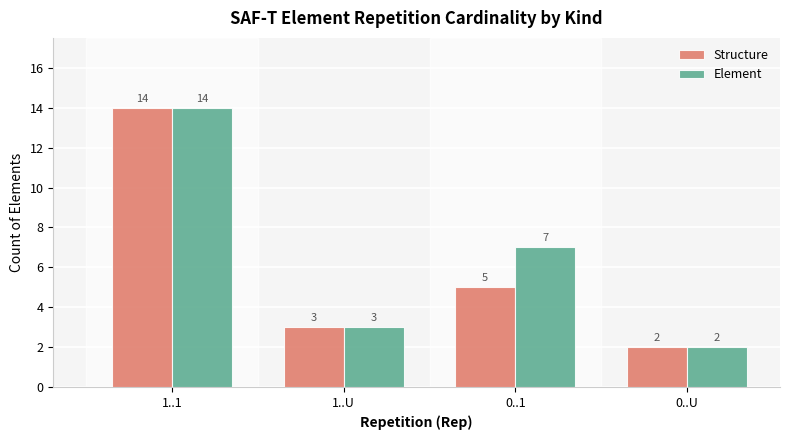

How many distinct data groups are displayed?

2